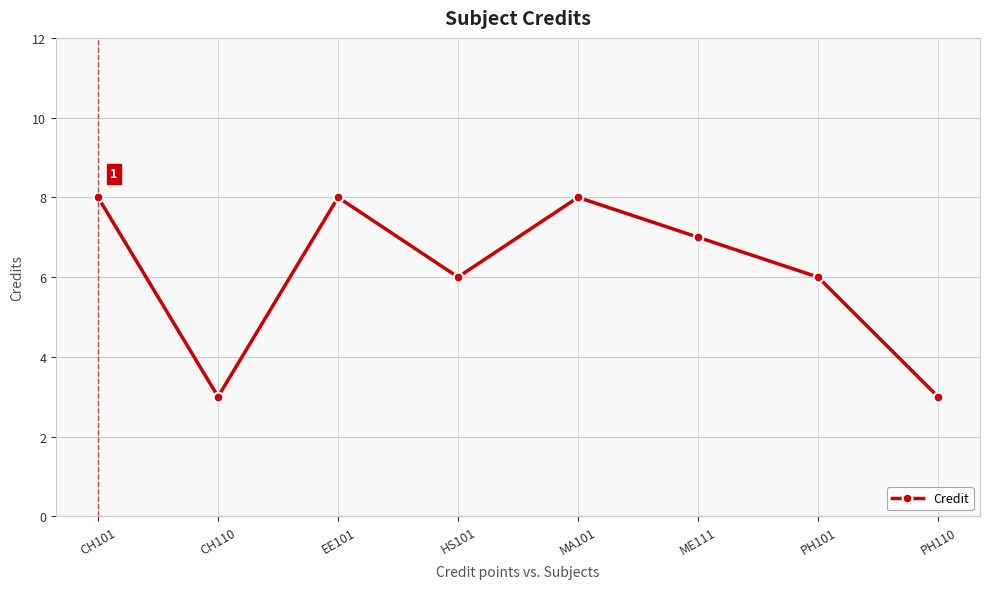

Where is the first local minimum?

CH110